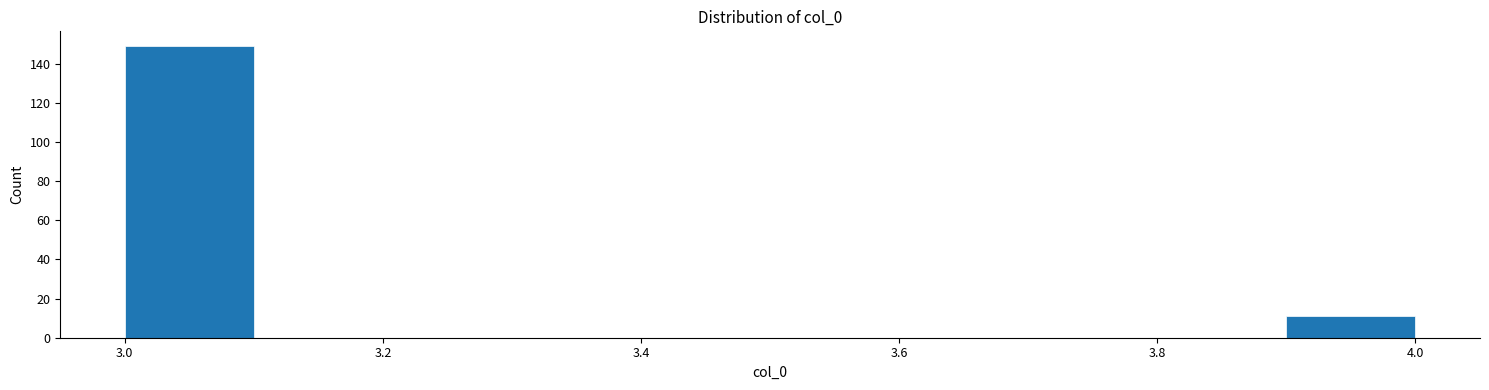

Reading left to right, transcribe this chart: for each bar, give the range it covers on the x-axis and its height. The values are not printed on the chart, so give them approximately, as read against the axis.

3.0 to 3.1: 150
3.1 to 3.2: 0
3.2 to 3.3: 0
3.3 to 3.4: 0
3.4 to 3.5: 0
3.5 to 3.6: 0
3.6 to 3.7: 0
3.7 to 3.8: 0
3.8 to 3.9: 0
3.9 to 4.0: 12